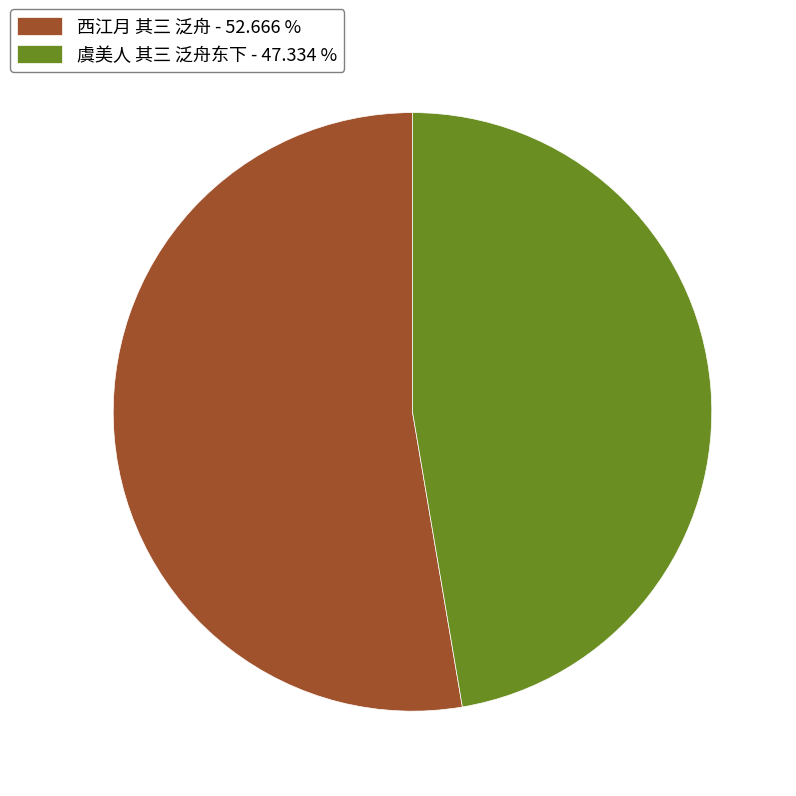

Does 西江月 其三 泛舟 - 52.666 % represent more than half of the total?

Yes